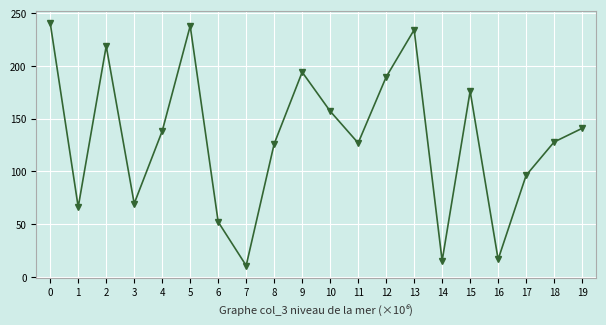

Does the chart display data point markers on the line(s)?

Yes